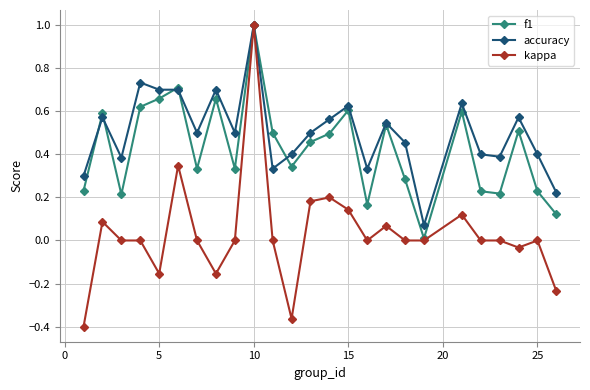

What is the maximum value shown in the chart?

1.0